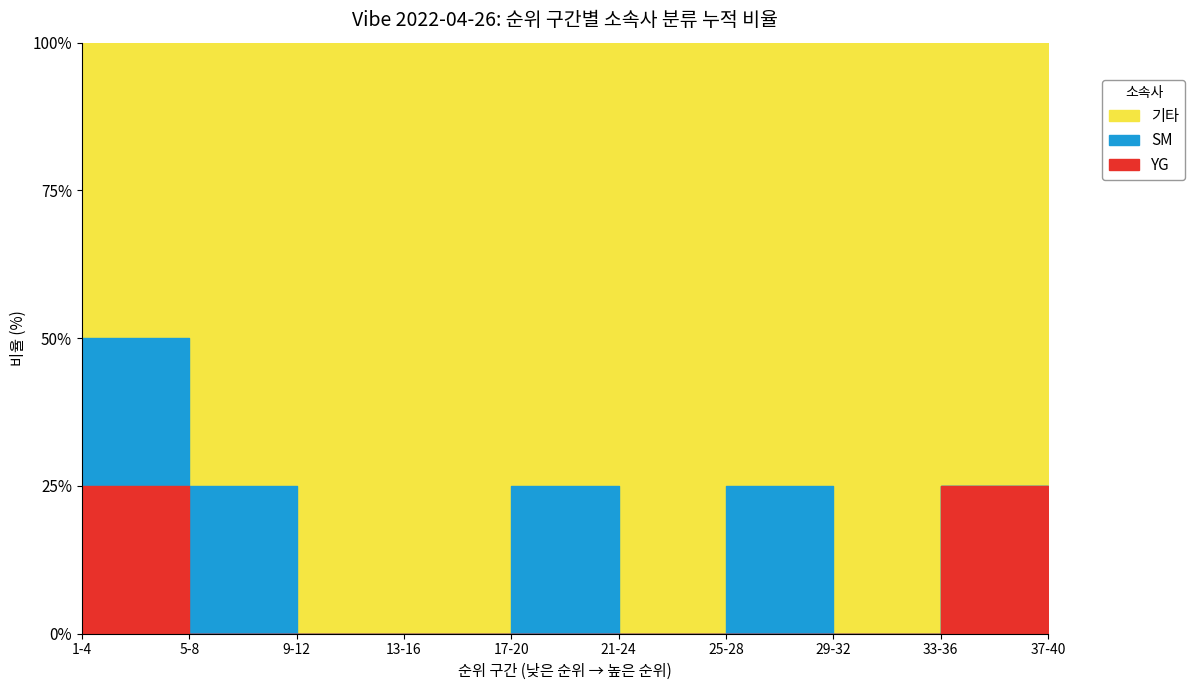

What are all the series names shown in the legend?

YG, SM, 기타